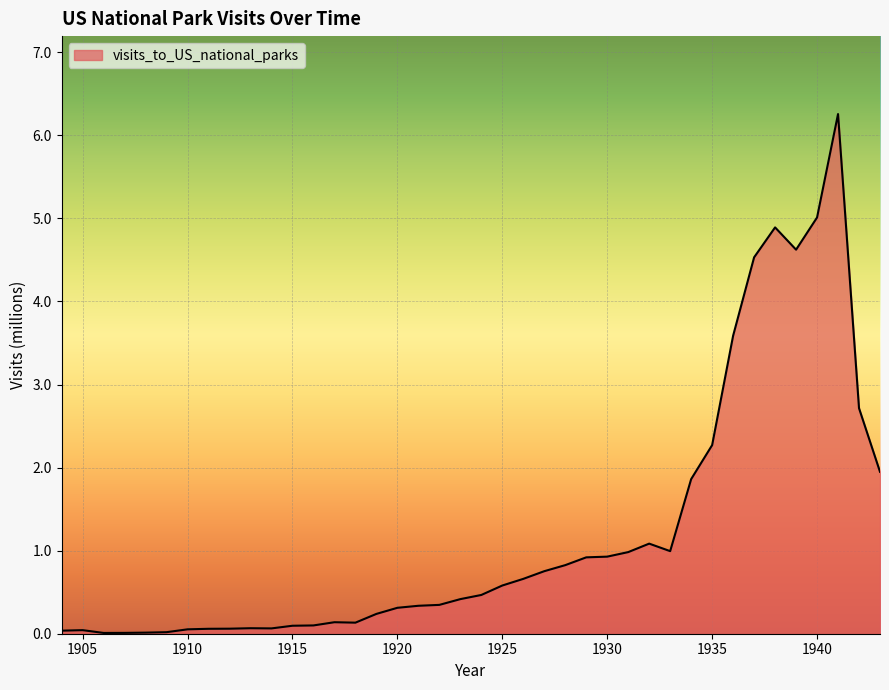

What is the difference between the maximum and minimum values?

6.2